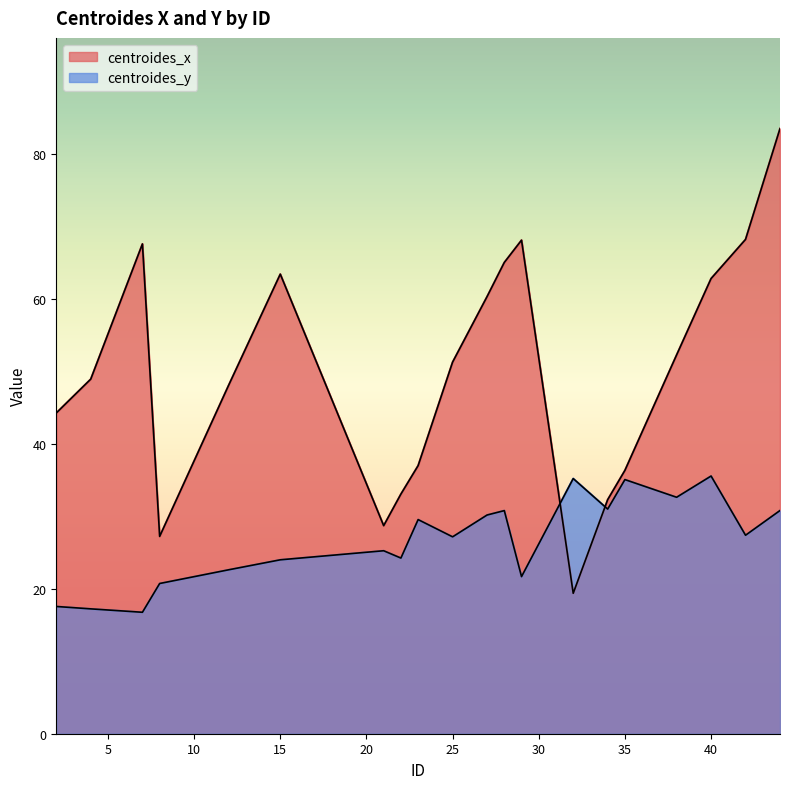

Between 42 and 7, which is larger?

42